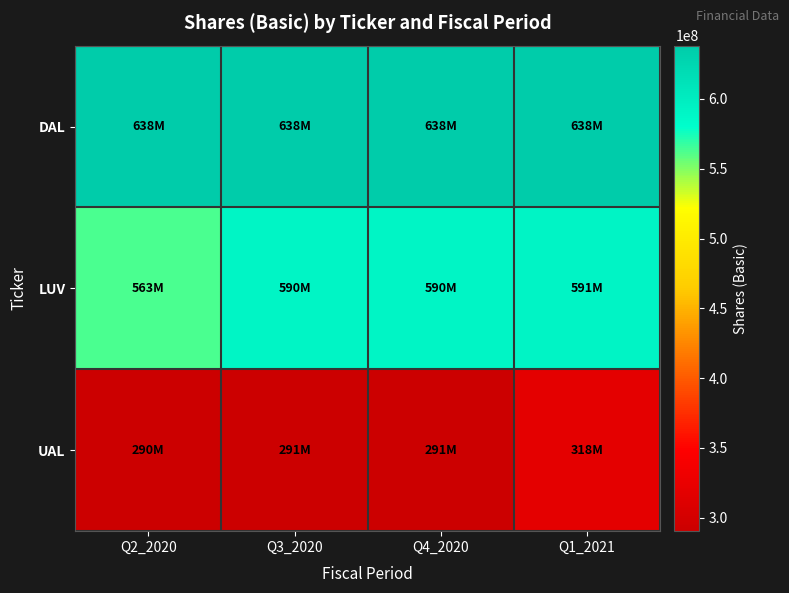

Which series has the widest spread of values?

UAL